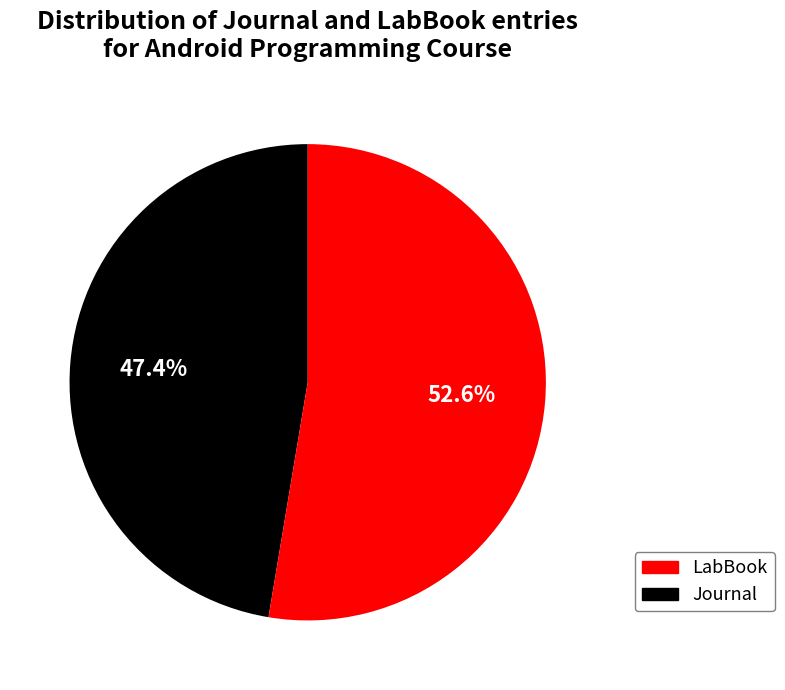

Which category has the smallest portion of the pie?

Journal